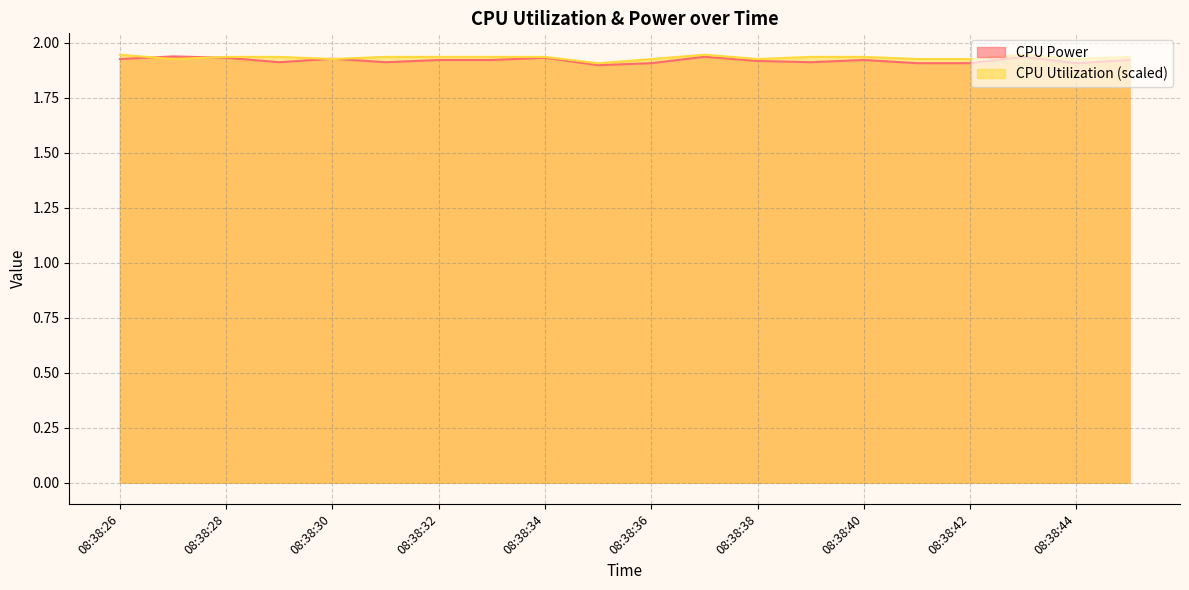

Reading right to left, transcribe all the data shown in this chart.

CPU Power: 08:38:45=1.9	08:38:44=1.9	08:38:43=1.9	08:38:42=1.9	08:38:41=1.9	08:38:40=1.9	08:38:39=1.9	08:38:38=1.9	08:38:37=1.9	08:38:36=1.9	08:38:35=1.9	08:38:34=1.9	08:38:33=1.9	08:38:32=1.9	08:38:31=1.9	08:38:30=1.9	08:38:29=1.9	08:38:28=1.9	08:38:27=1.9	08:38:26=1.9
CPU Utilization: 08:38:45=1.9	08:38:44=1.9	08:38:43=1.9	08:38:42=1.9	08:38:41=1.9	08:38:40=1.9	08:38:39=1.9	08:38:38=1.9	08:38:37=1.9	08:38:36=1.9	08:38:35=1.9	08:38:34=1.9	08:38:33=1.9	08:38:32=1.9	08:38:31=1.9	08:38:30=1.9	08:38:29=1.9	08:38:28=1.9	08:38:27=1.9	08:38:26=1.9